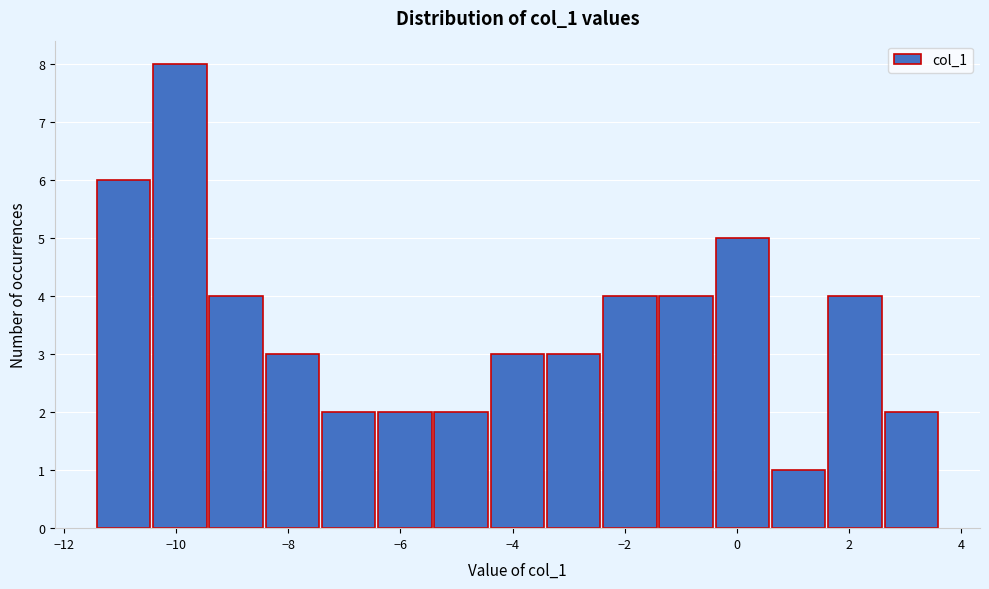

Reading left to right, transcribe this chart: for each bar, give the range it covers on the x-axis and its height. Neither the bar edges nor the heights are printed on the chart, so give them approximately, as read against the axes.

-11.4 to -10.4: 6
-10.4 to -9.4: 8
-9.4 to -8.4: 4
-8.4 to -7.4: 3
-7.4 to -6.4: 2
-6.4 to -5.4: 2
-5.4 to -4.4: 2
-4.4 to -3.4: 3
-3.4 to -2.4: 3
-2.4 to -1.4: 4
-1.4 to -0.4: 4
-0.4 to 0.6: 5
0.6 to 1.6: 1
1.6 to 2.6: 4
2.6 to 3.6: 2